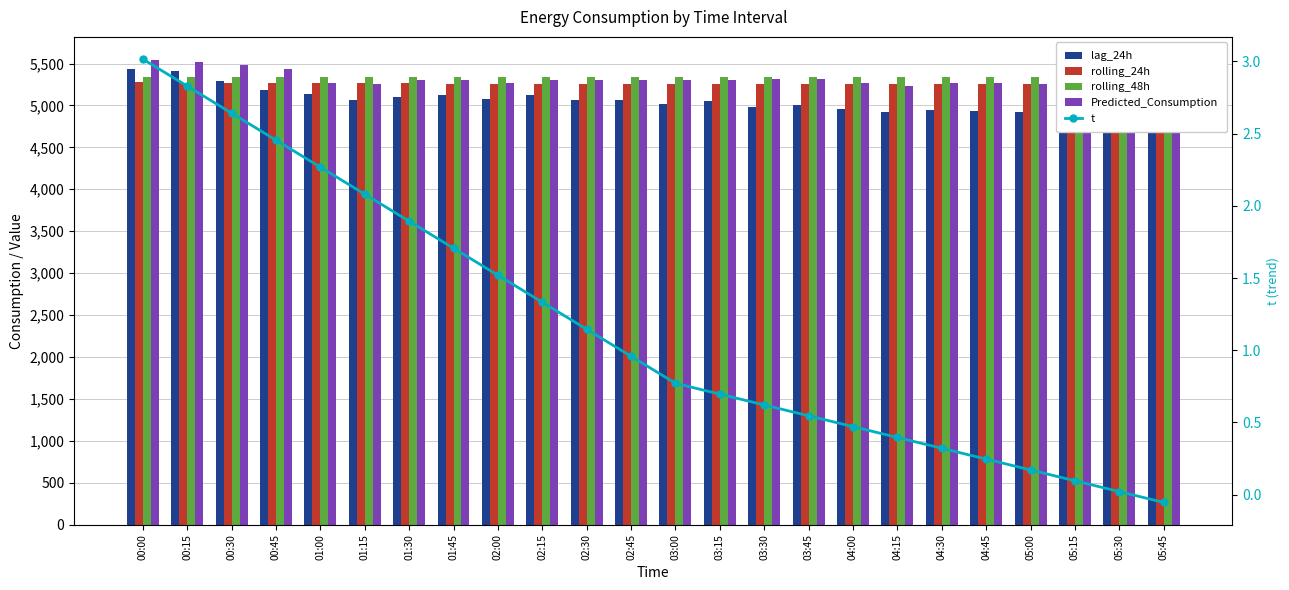

Reading left to right, transcribe all the data shown in this chart.

lag_24h: 00:00=5429.0	00:15=5406.0	00:30=5295.0	00:45=5187.0	01:00=5131.0	01:15=5061.0	01:30=5099.0	01:45=5123.0	02:00=5081.0	02:15=5126.0	02:30=5063.0	02:45=5066.0	03:00=5018.0	03:15=5053.0	03:30=4980.0	03:45=5000.0	04:00=4960.0	04:15=4919.0	04:30=4947.0	04:45=4938.0	05:00=4926.0	05:15=5012.0	05:30=5125.0	05:45=5101.0
rolling_24h: 00:00=5274.4	00:15=5272.3	00:30=5270.4	00:45=5268.8	01:00=5266.8	01:15=5263.7	01:30=5262.6	01:45=5260.8	02:00=5259.9	02:15=5258.7	02:30=5257.5	02:45=5256.4	03:00=5255.7	03:15=5255.7	03:30=5255.1	03:45=5255.1	04:00=5255.6	04:15=5255.9	04:30=5256.7	04:45=5258.3	05:00=5259.8	05:15=5261.1	05:30=5264.1	05:45=5266.3
rolling_48h: 00:00=5337.2	00:15=5336.2	00:30=5335.6	00:45=5335.5	01:00=5335.1	01:15=5334.6	01:30=5334.2	01:45=5334.2	02:00=5334.0	02:15=5334.1	02:30=5334.1	02:45=5334.7	03:00=5335.1	03:15=5336.0	03:30=5336.6	03:45=5337.3	04:00=5338.0	04:15=5338.7	04:30=5339.8	04:45=5341.1	05:00=5342.0	05:15=5343.4	05:30=5345.2	05:45=5346.3
Predicted_Consumption: 00:00=5540.8	00:15=5512.8	00:30=5484.7	00:45=5436.2	01:00=5271.8	01:15=5260.1	01:30=5302.6	01:45=5305.1	02:00=5265.0	02:15=5303.4	02:30=5299.5	02:45=5303.2	03:00=5298.5	03:15=5304.0	03:30=5309.6	03:45=5319.1	04:00=5271.3	04:15=5232.7	04:30=5271.3	04:45=5266.7	05:00=5255.1	05:15=5315.0	05:30=5362.2	05:45=5457.5
t: 00:00=3.0	00:15=2.8	00:30=2.6	00:45=2.5	01:00=2.3	01:15=2.1	01:30=1.9	01:45=1.7	02:00=1.5	02:15=1.3	02:30=1.1	02:45=1.0	03:00=0.8	03:15=0.7	03:30=0.6	03:45=0.5	04:00=0.5	04:15=0.4	04:30=0.3	04:45=0.2	05:00=0.2	05:15=0.1	05:30=0.0	05:45=-0.1